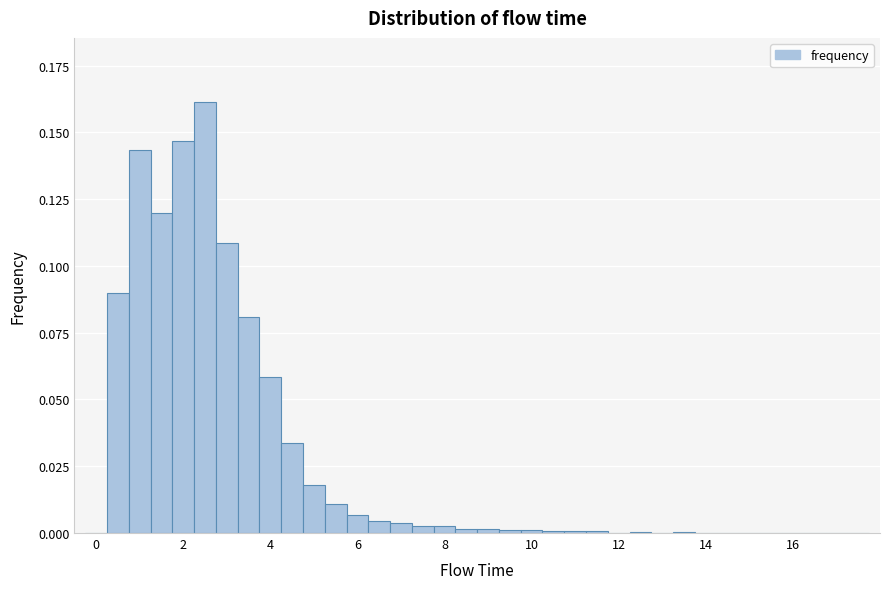

Around what value on the x-axis is the tallest bar? Give the approximate position of its centre, as read against the axis.

2.6